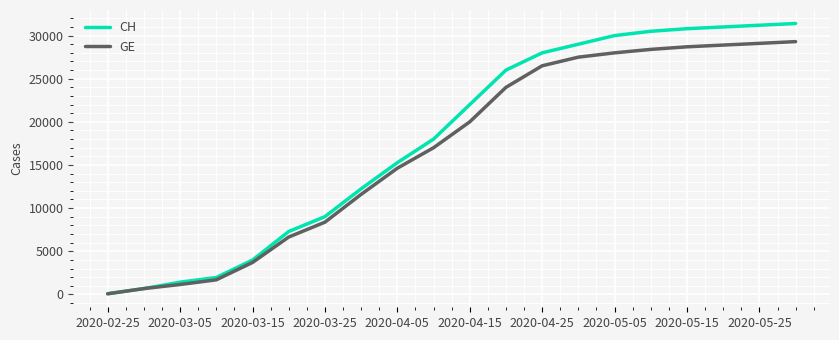

How many lines are shown in the chart?

2